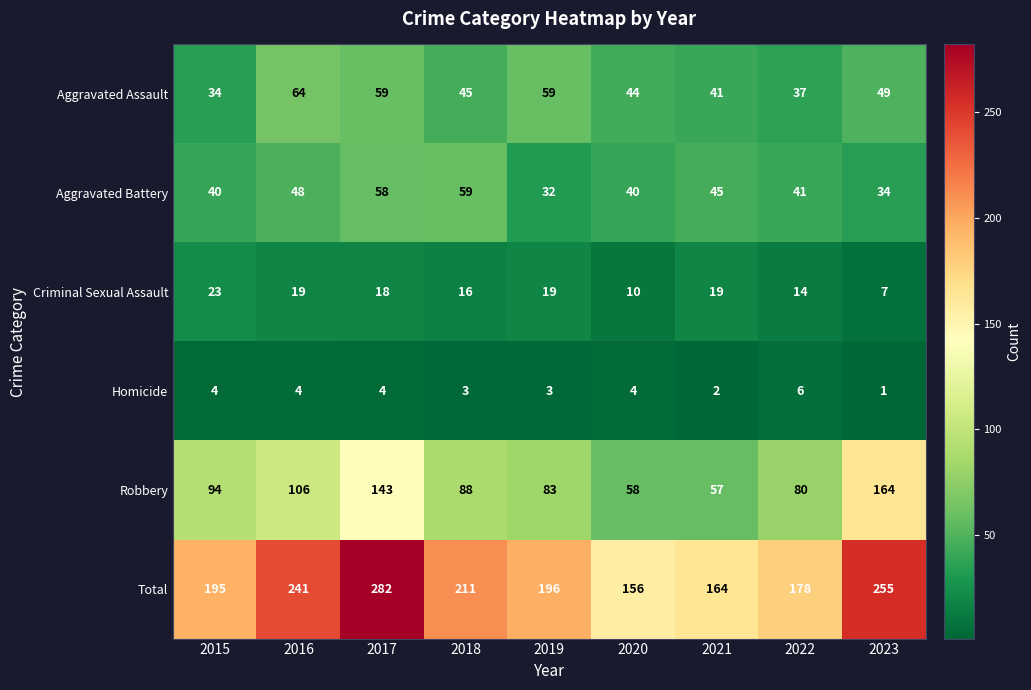

Which label corresponds to the smallest value in the chart?

2023